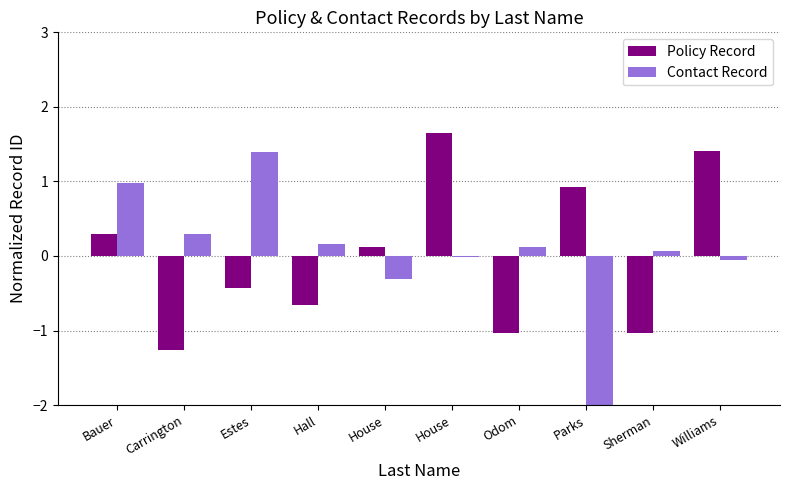

Which series has the widest spread of values?

Contact Record